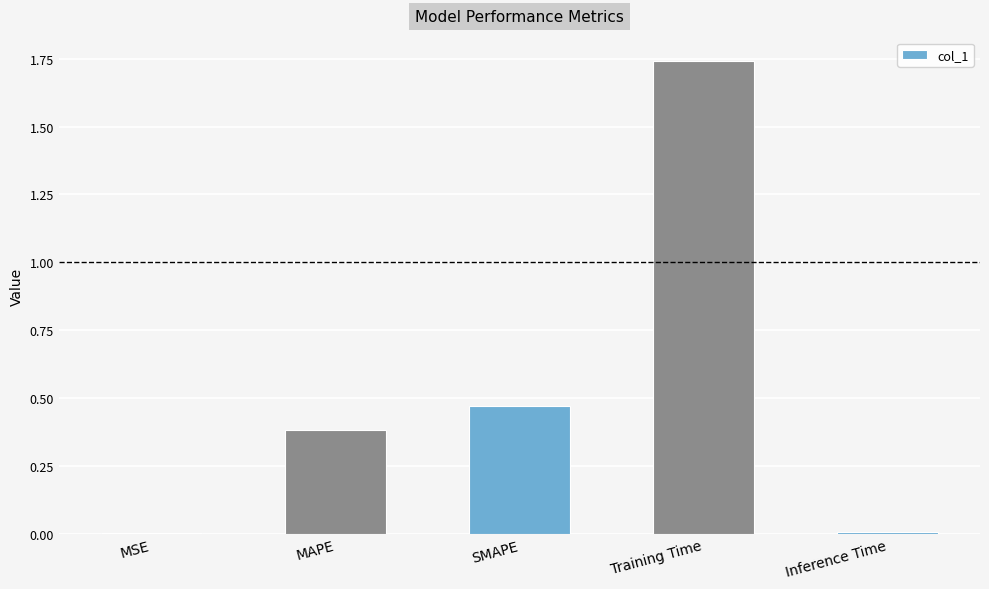

What is the sum of the values at MAPE and Training Time?

2.1